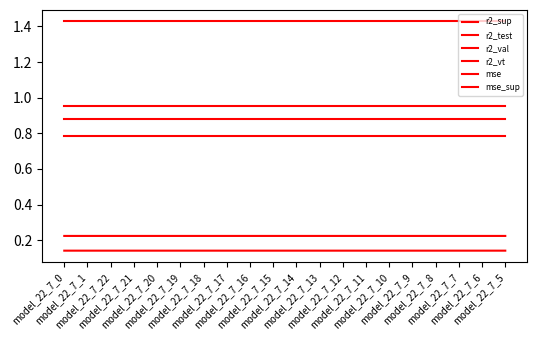

Is this an area chart (filled region under the line)?

No